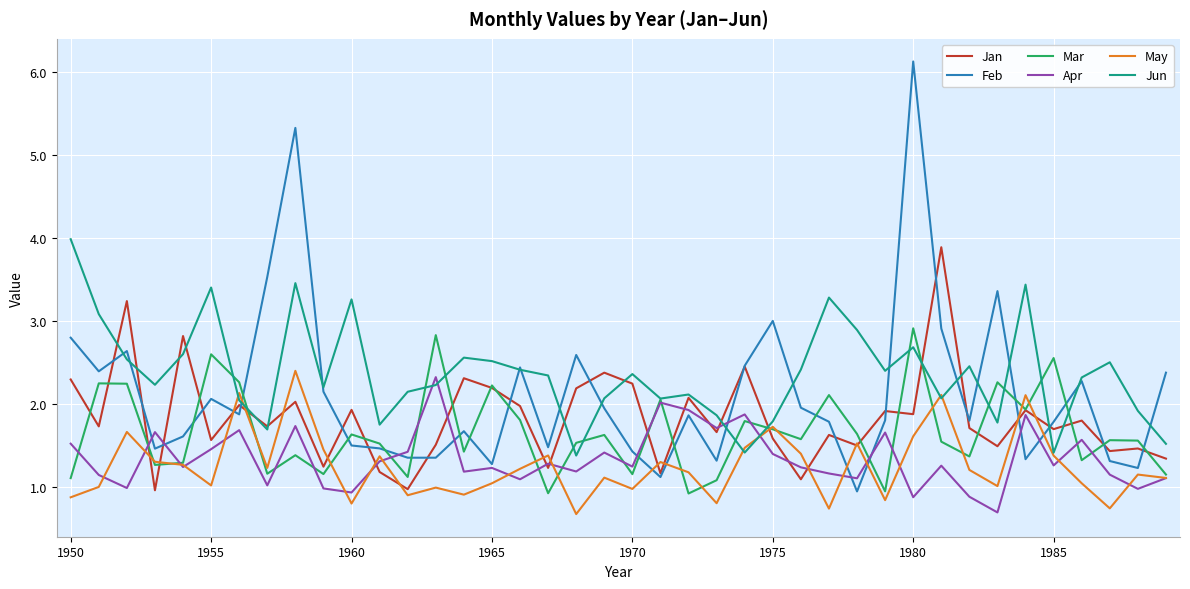

What is the difference between the second highest and minimum values in the May series?

1.5